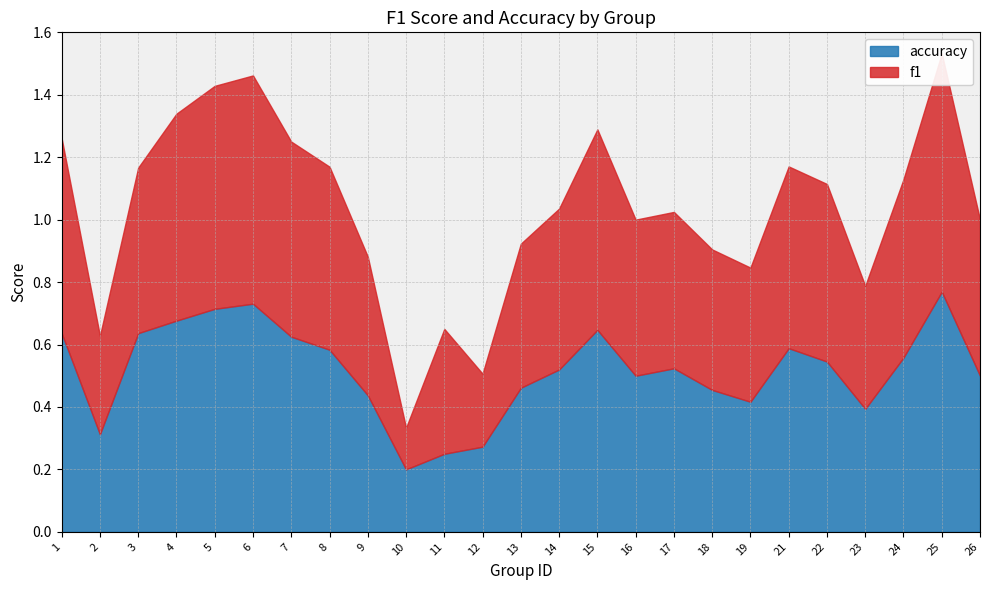

Rank the categories by f1 value from highest to lowest.

25, 6, 5, 4, 15, 7, 1, 8, 21, 24, 22, 3, 14, 17, 16, 26, 13, 18, 9, 19, 11, 23, 2, 12, 10